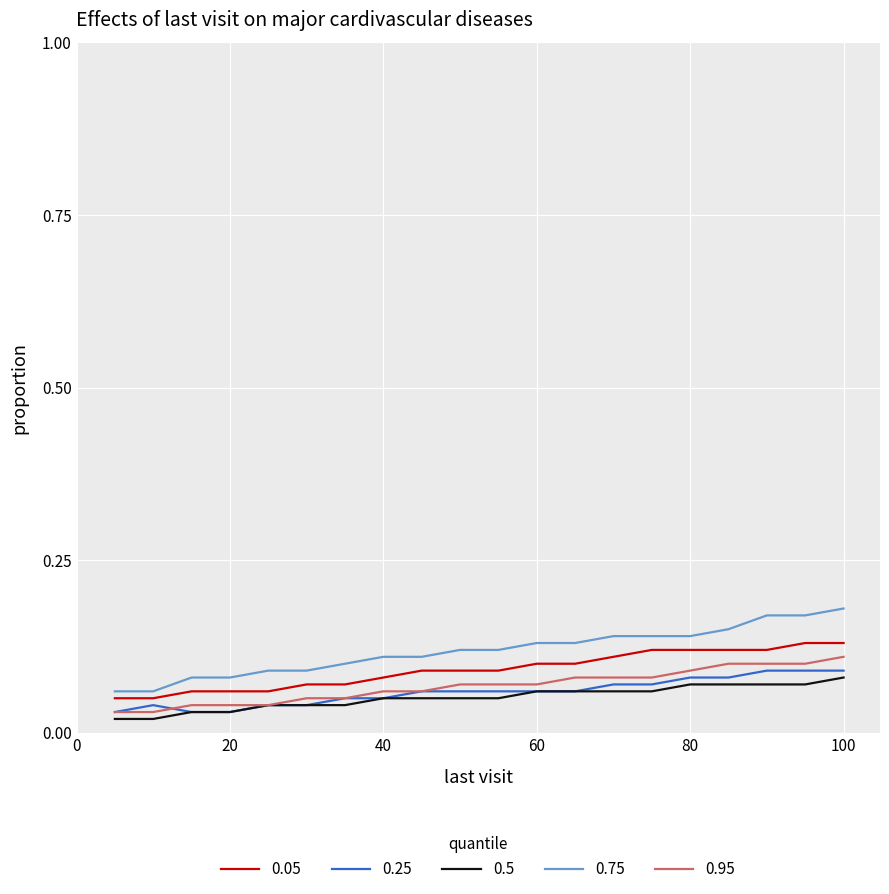

What are all the series names shown in the legend?

0.05, 0.25, 0.5, 0.75, 0.95